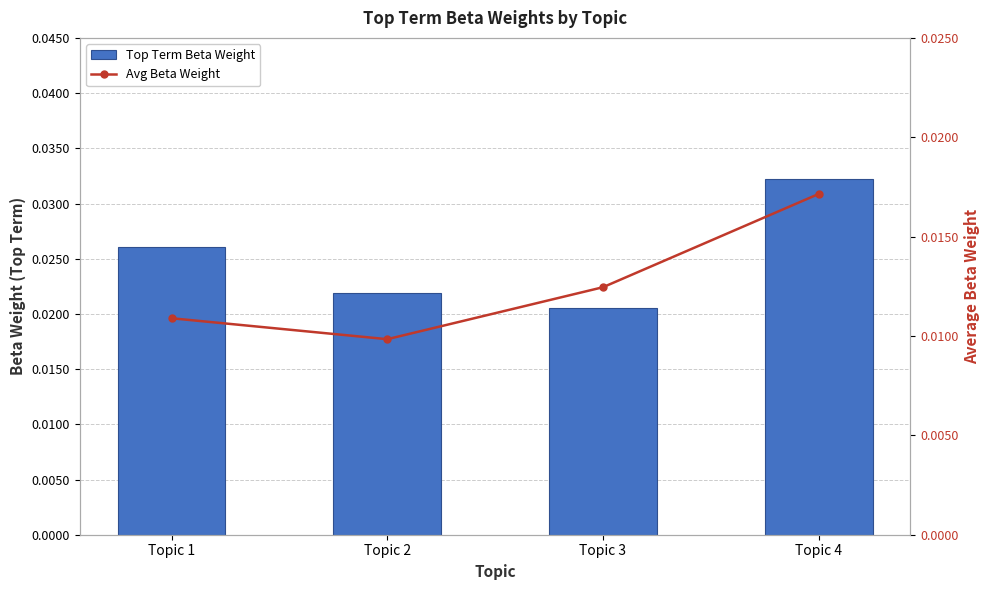

Are the bars grouped side by side (vs. stacked)?

Yes